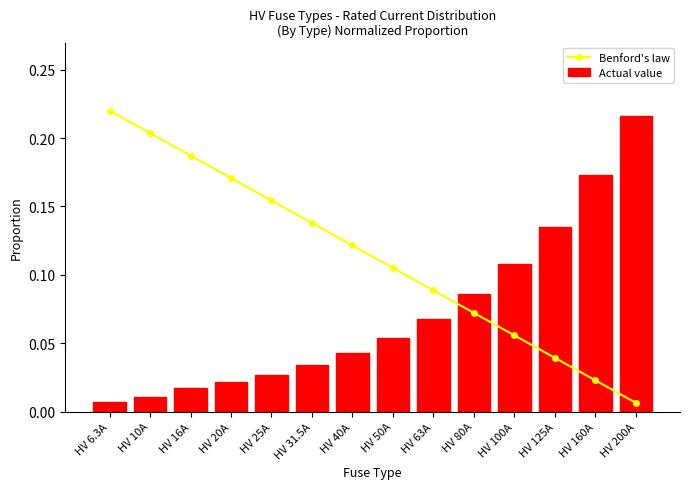

Where is Actual value nearest to the value 0?

HV 6.3A